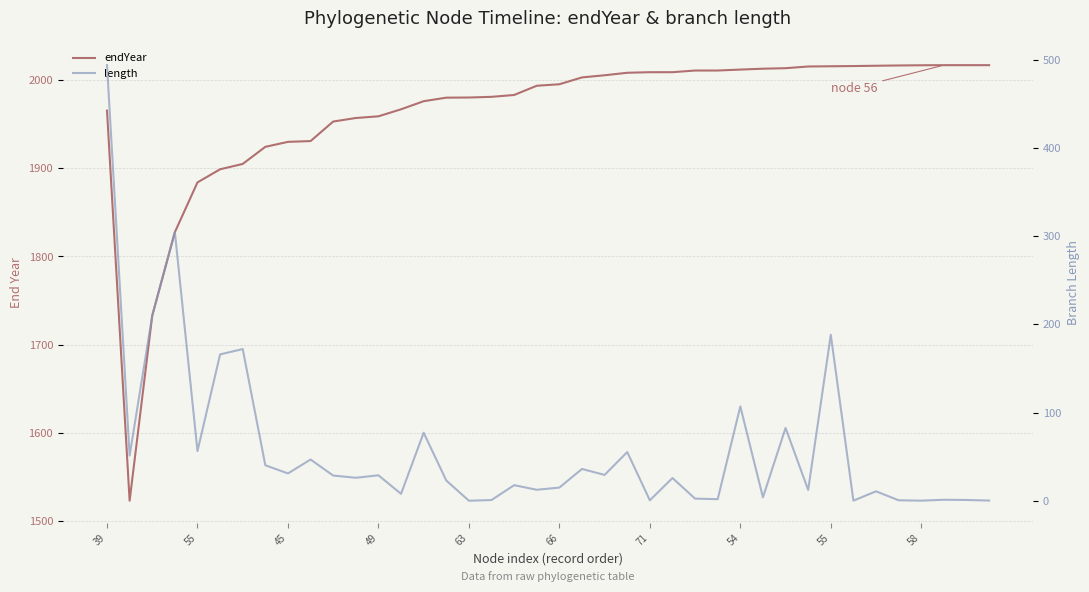

At which category is the sum across all series the highest?

39